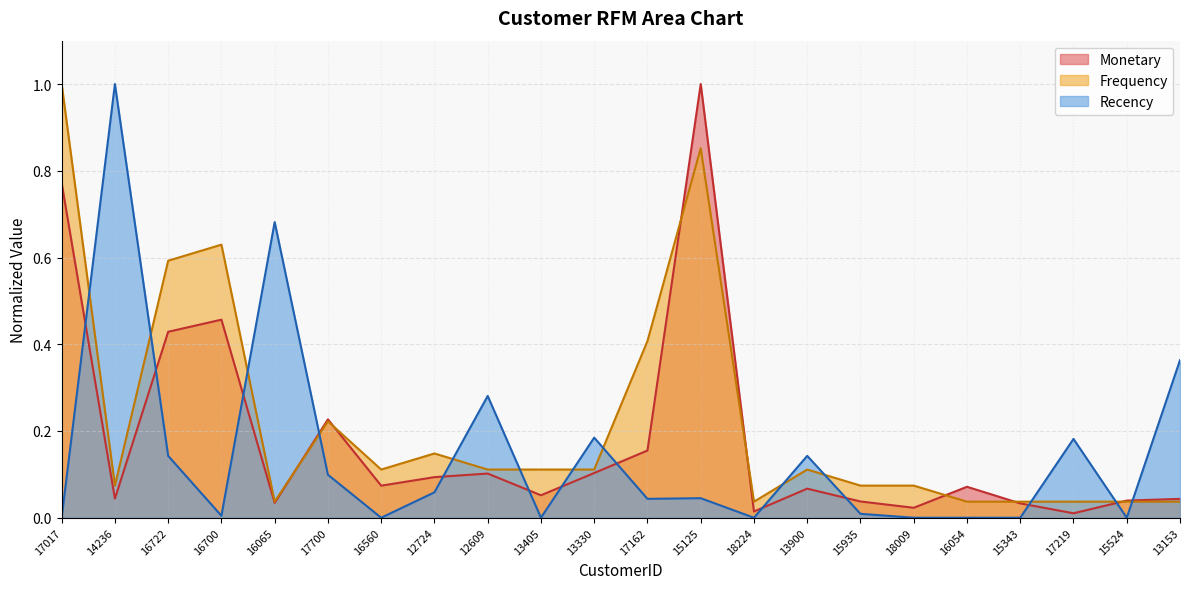

What is the difference between the second highest and minimum values in the Recency series?

0.7